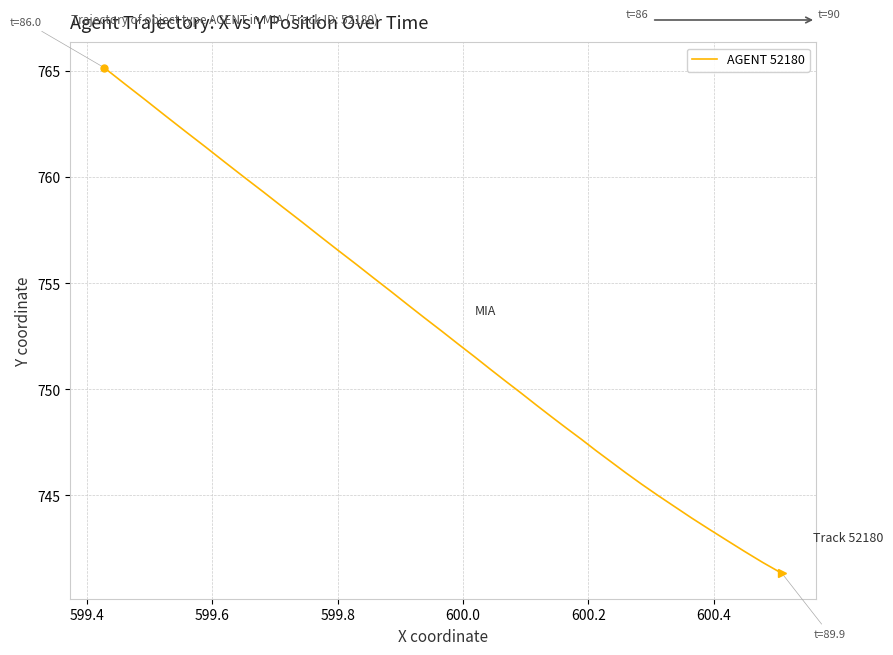

What is the smallest value displayed?

741.3